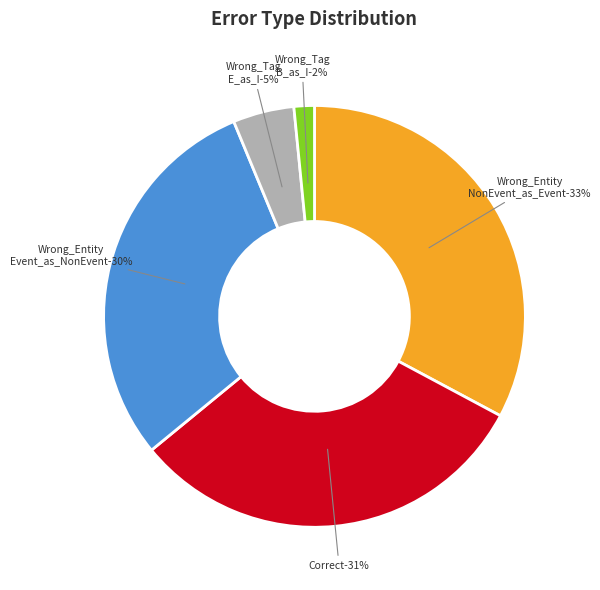

To the nearest percent, what is the difference between the Wrong_Entity_Event_as_NonEvent and Wrong_Entity_NonEvent_as_Event slice percentages?

3%